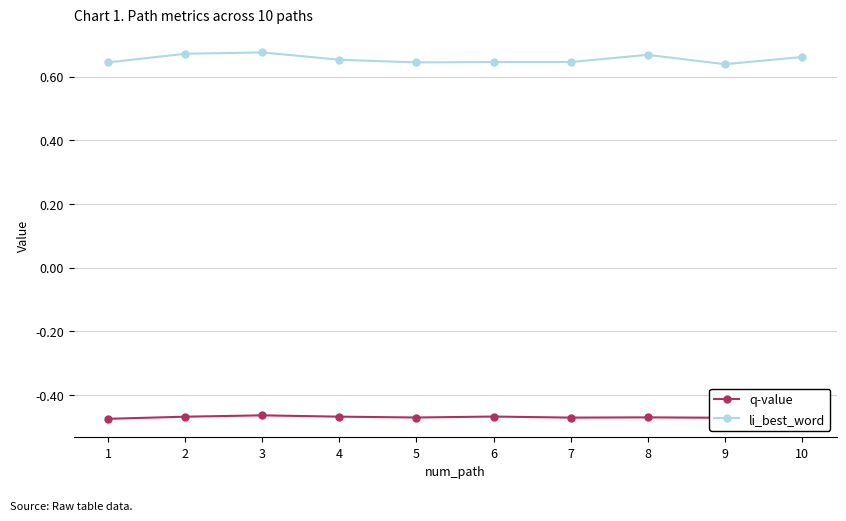

True or false: q-value has more than 1 interior local peaks.

True